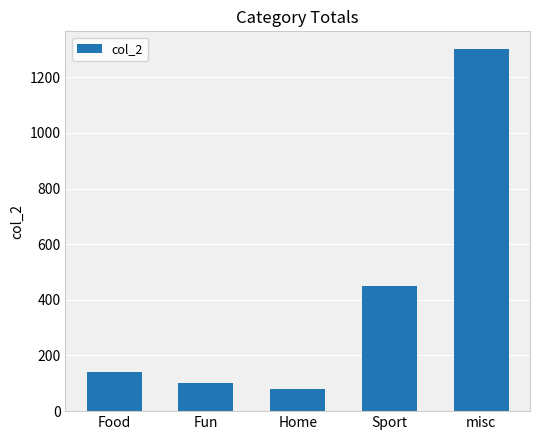

What is the label of the 4th bar from the left?

Sport